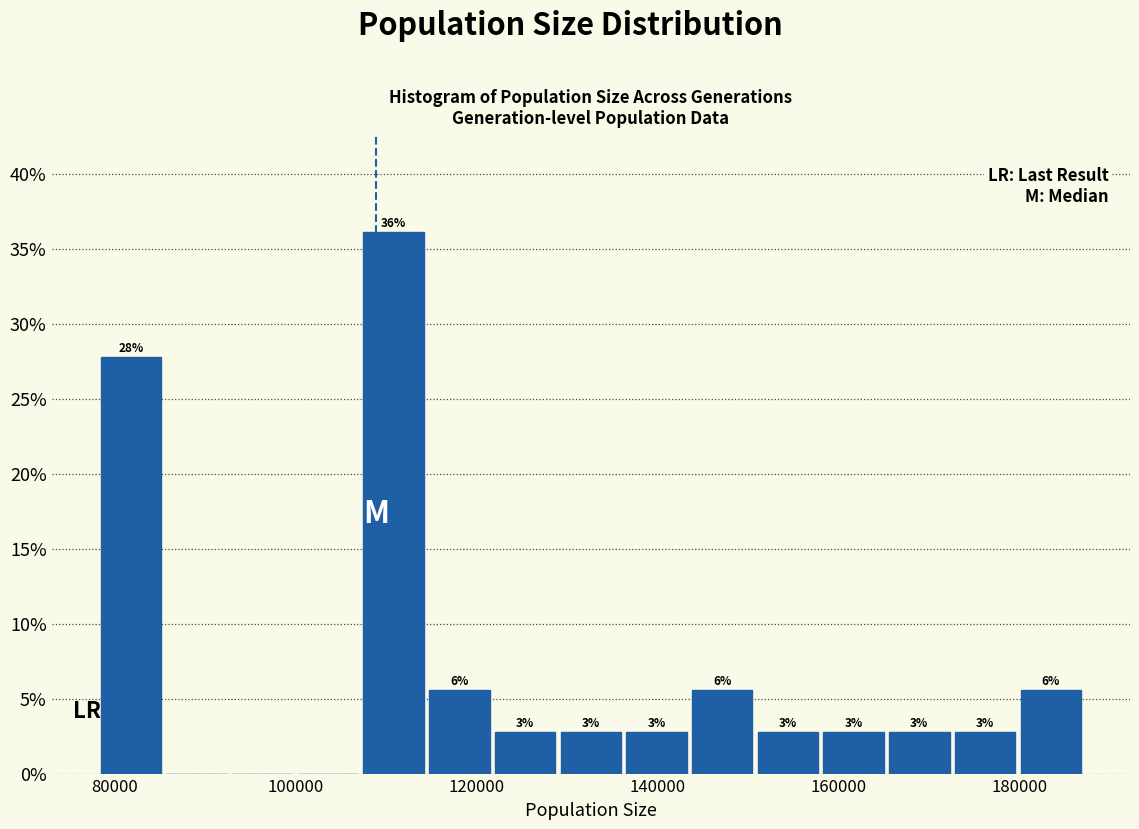

Around what value on the x-axis is the tallest bar? Give the approximate position of its centre, as read against the axis.

110000